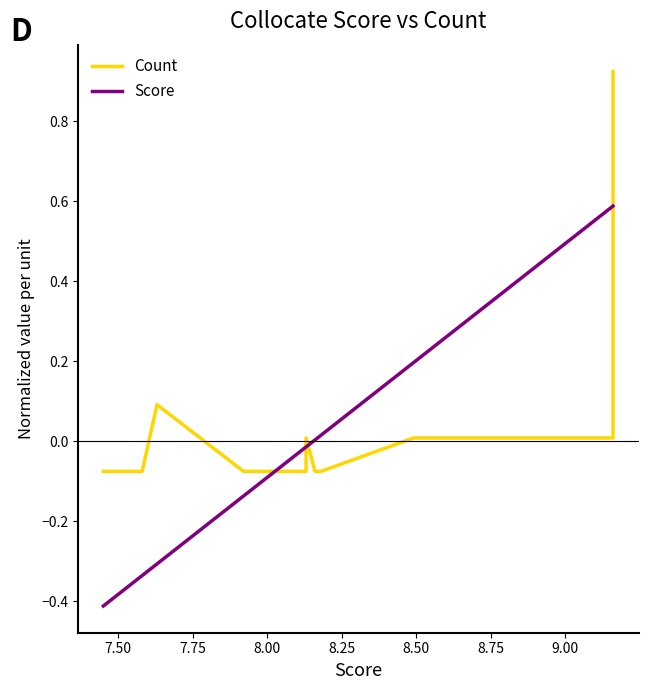

How many values in the Count series exceed 0?

6